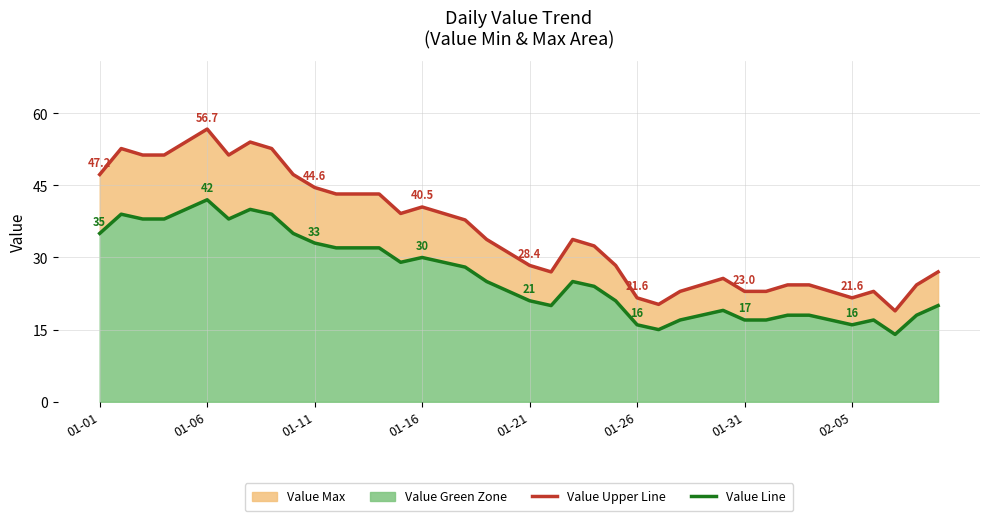

How many lines are shown in the chart?

2